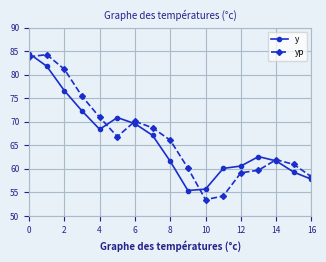

Which series has the widest spread of values?

yp